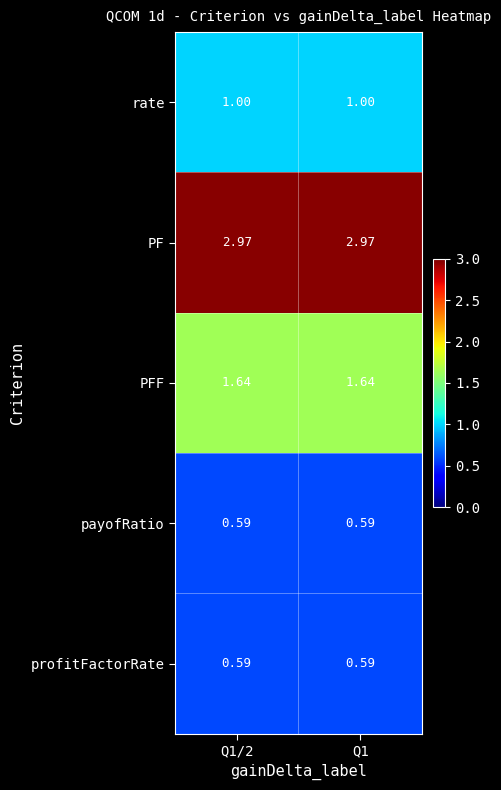

Is the value of PF at Q1 greater than the value of payofRatio at Q1/2?

Yes